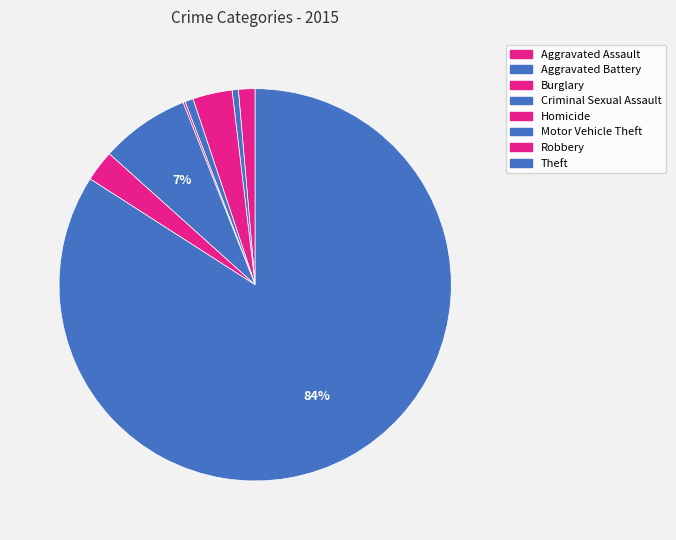

How many segments does this pie chart have?

8